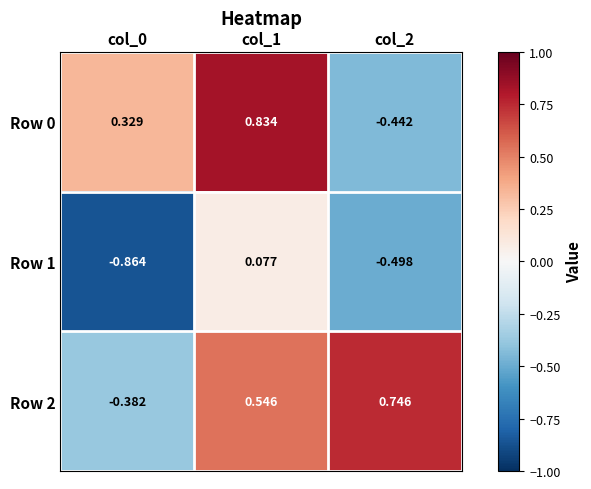

What is the total value across all series at col_1?

1.5